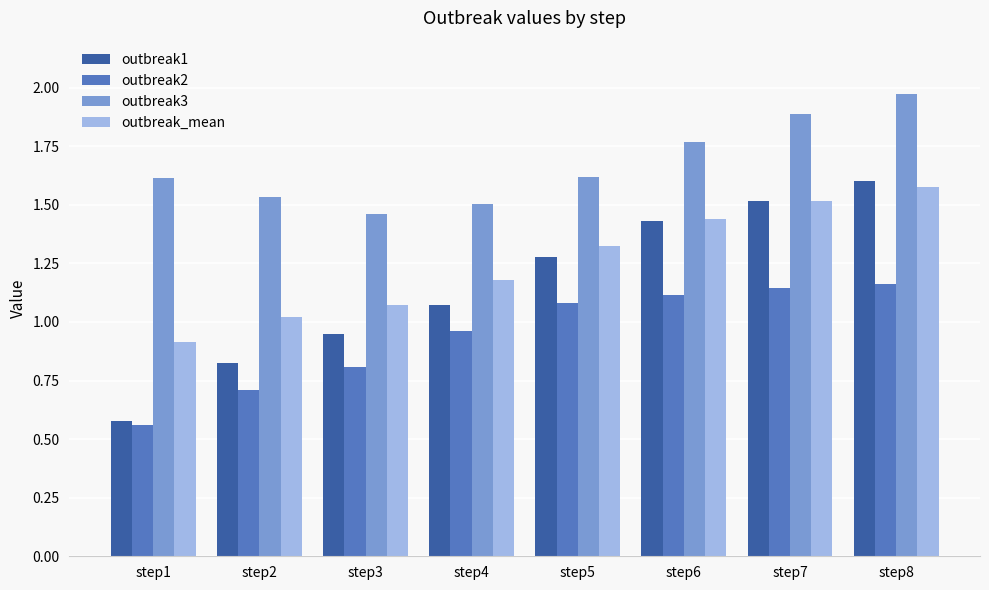

List the labels in order of outbreak_mean value, largest first.

step8, step7, step6, step5, step4, step3, step2, step1